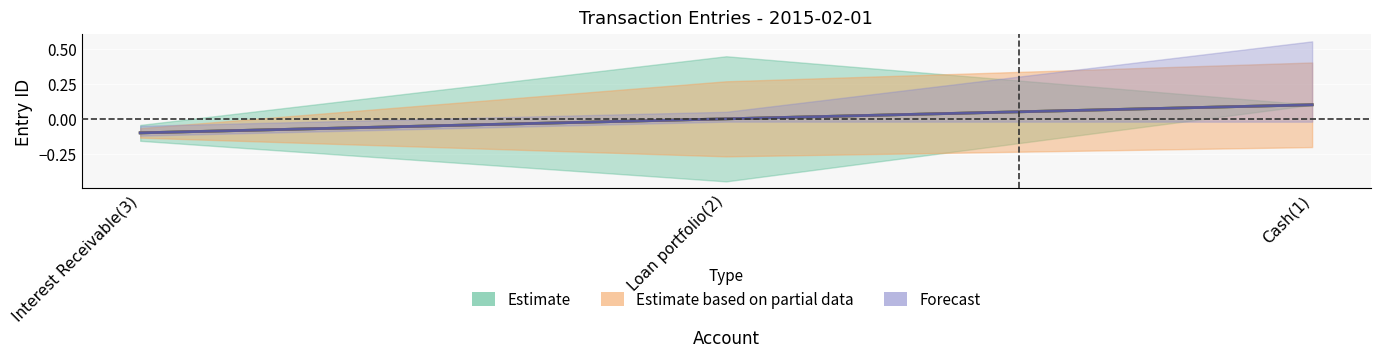

At which label does Estimate based on partial data first exceed 0?

Cash(1)